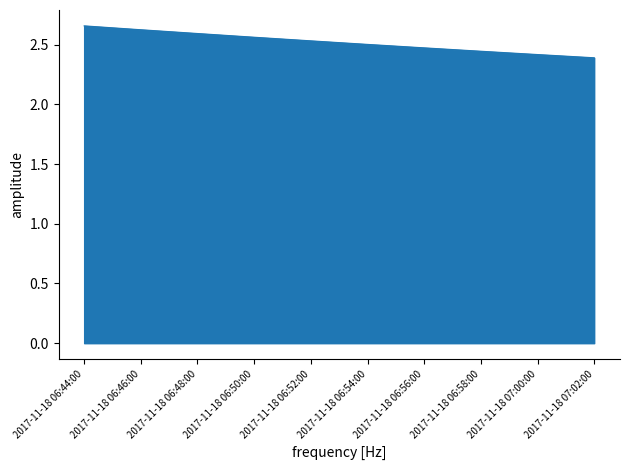

List the labels in order of value, largest first.

2017-11-18 06:44:00, 2017-11-18 06:46:00, 2017-11-18 06:48:00, 2017-11-18 06:50:00, 2017-11-18 06:52:00, 2017-11-18 06:54:00, 2017-11-18 06:56:00, 2017-11-18 06:58:00, 2017-11-18 07:00:00, 2017-11-18 07:02:00